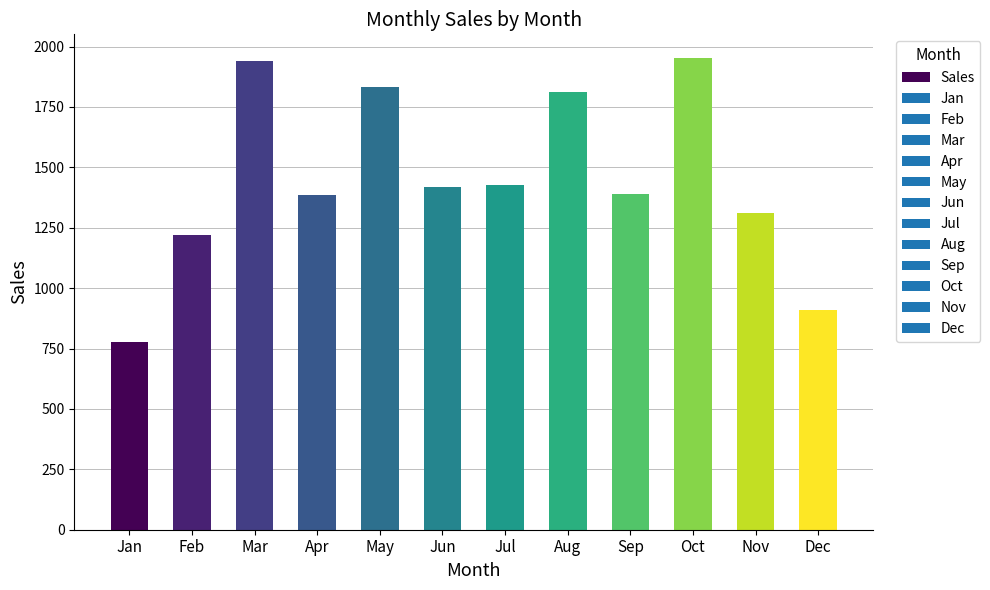

How many distinct data groups are displayed?

1